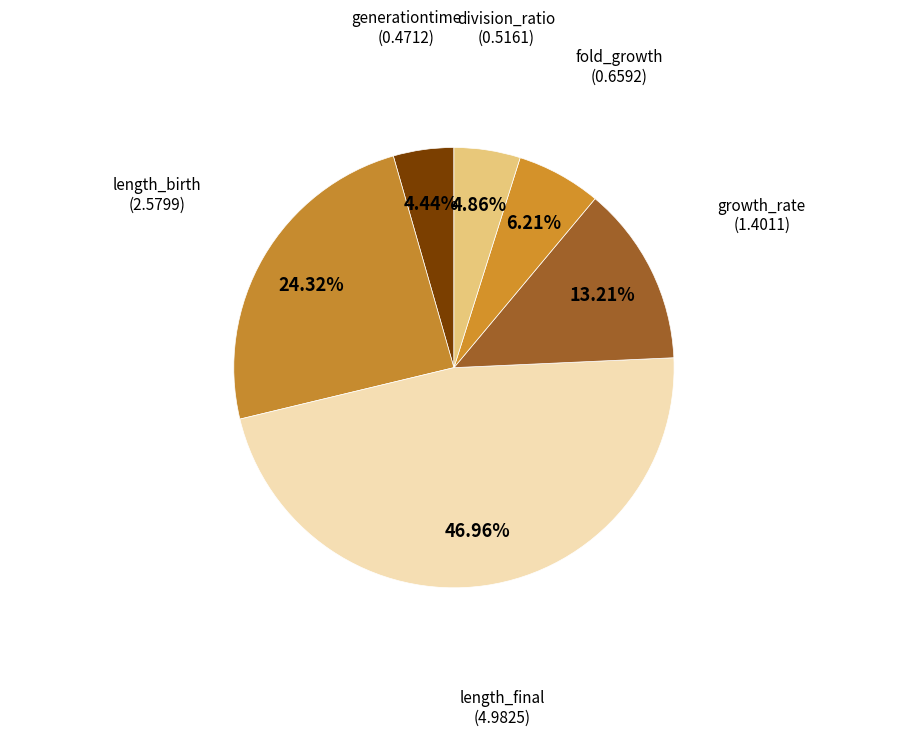

How many slices are in this pie chart?

6